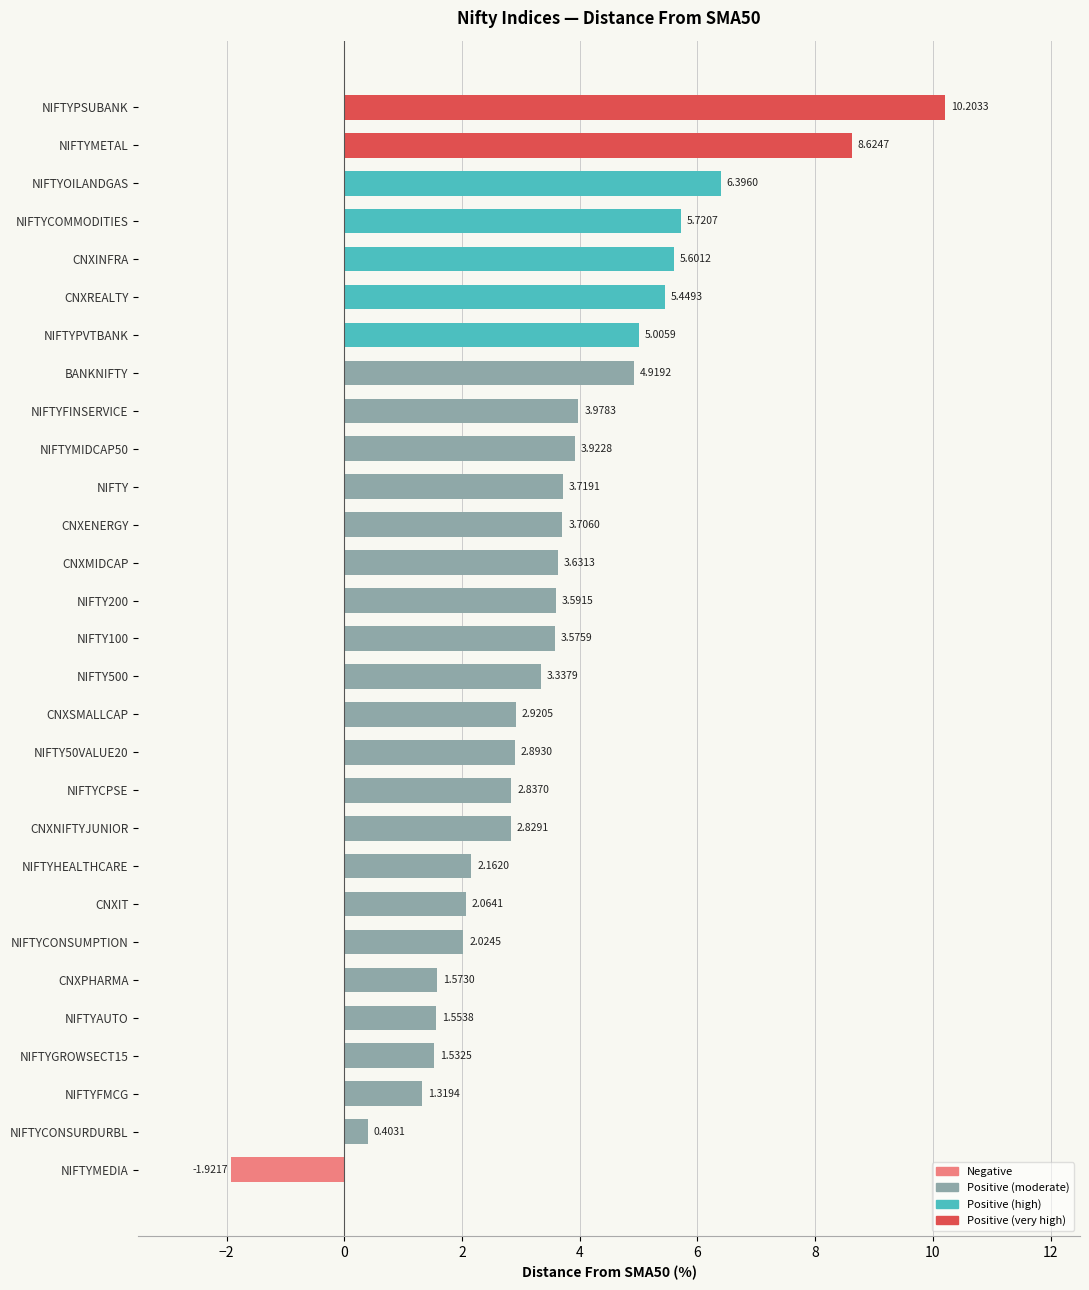

What is the greatest value displayed?

10.2